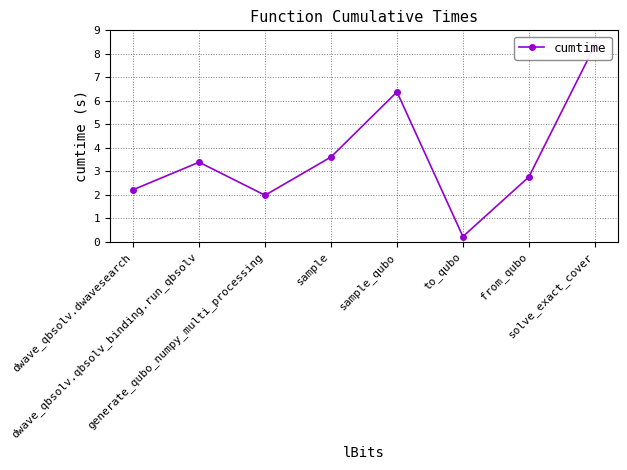

Between sample and from_qubo, which is larger?

sample